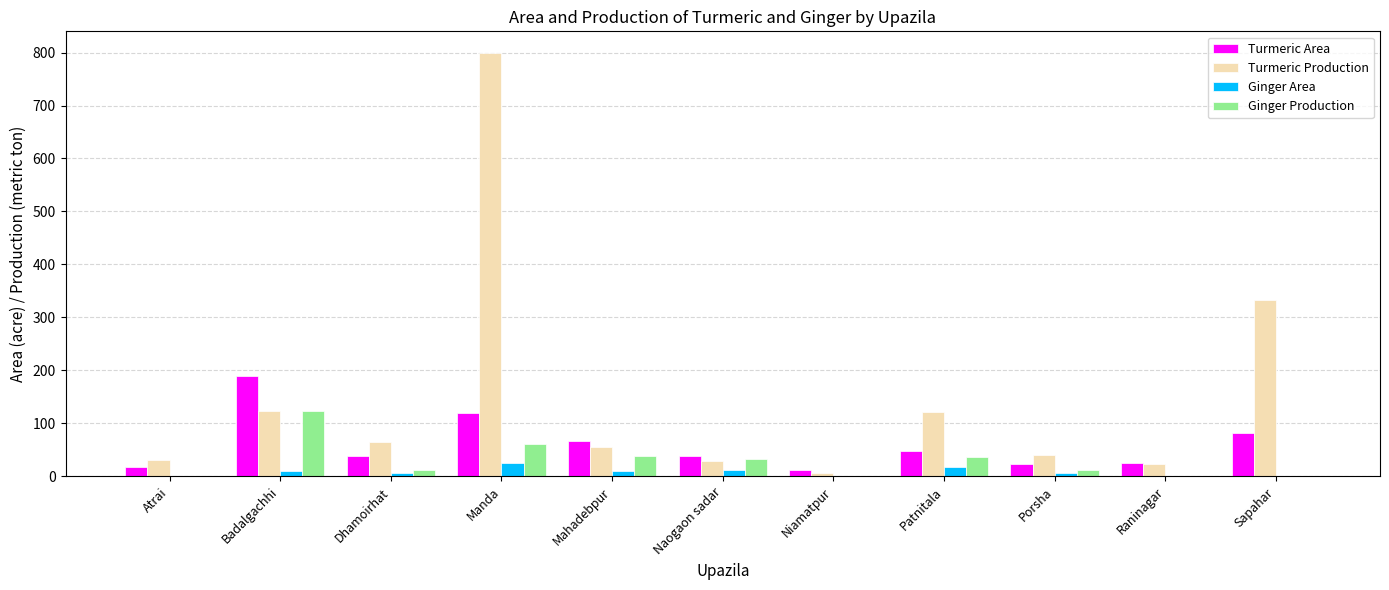

The Turmeric Area series shows 24 at Mahadebpur. True or false?

False